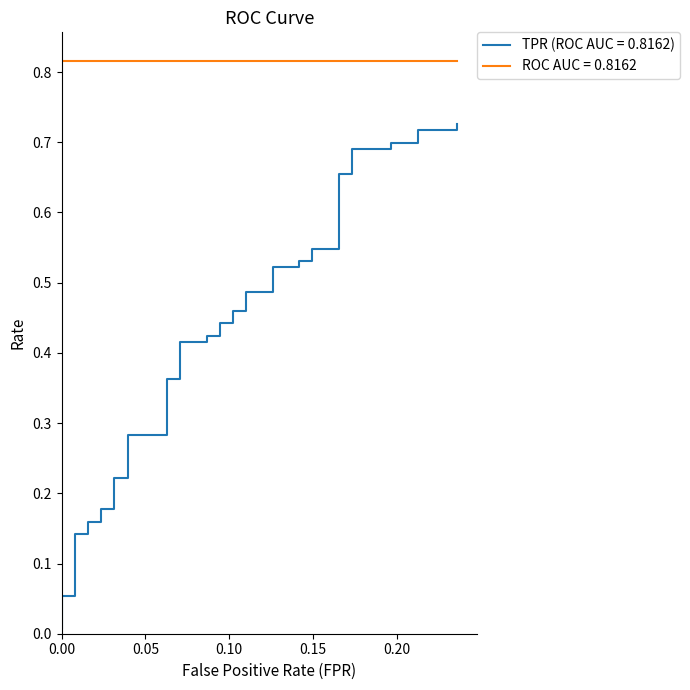

True or false: fpr and roc_auc intersect in this chart.

False